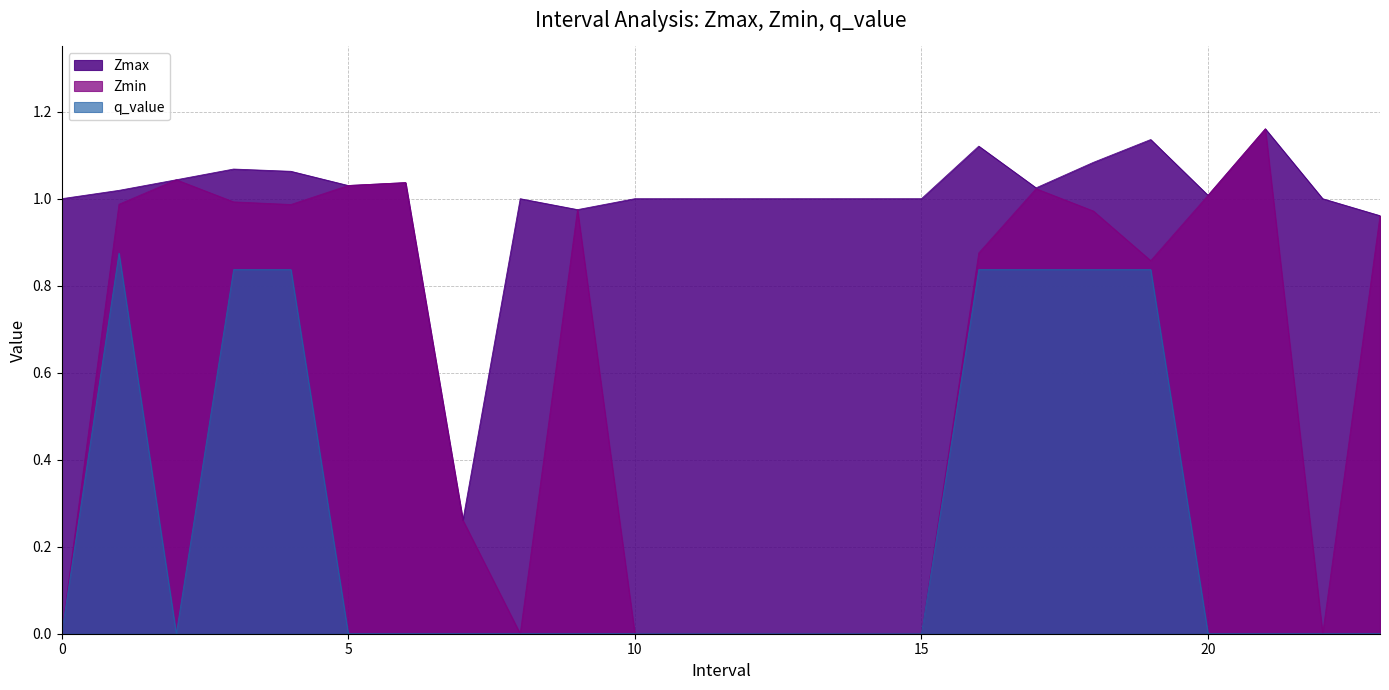

Is it true that q_value equals 0.0 at 2?

True